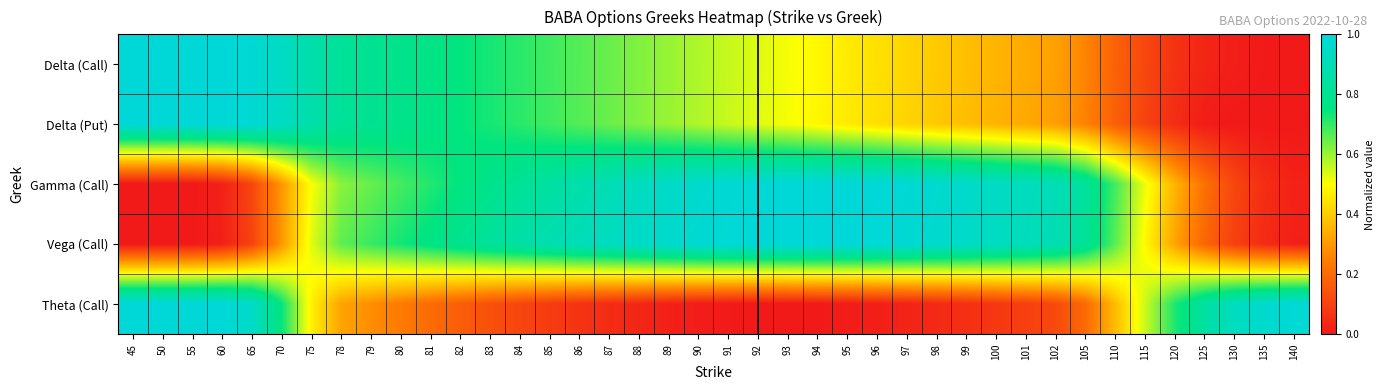

What is the spread (max minus min) of values at 96?

1.0